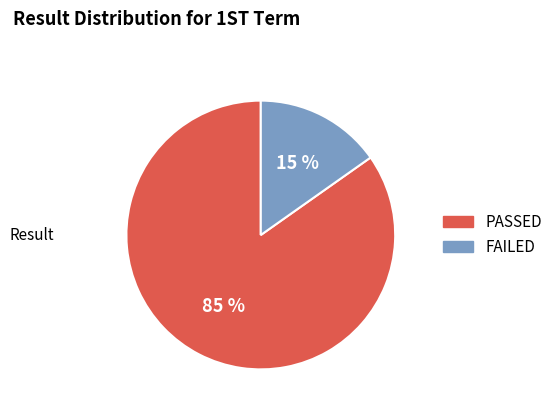

Is the sum of FAILED and PASSED greater than half?

Yes